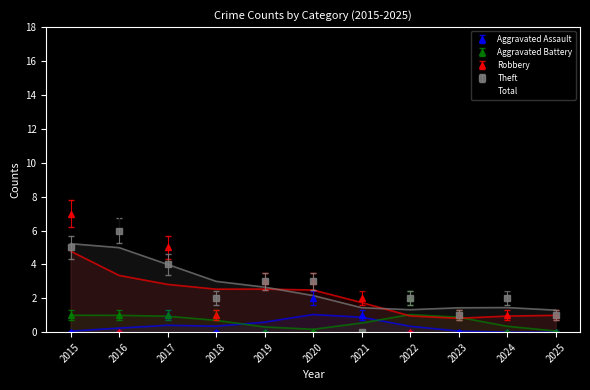

Which series has the largest total across all categories?

Total